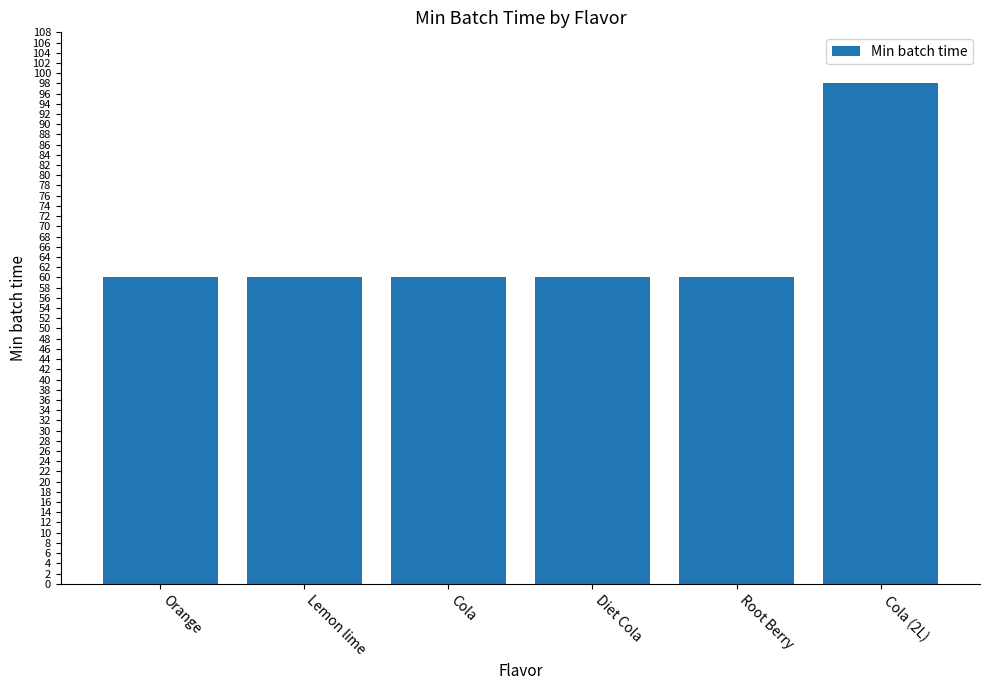

What is the difference between the maximum and minimum values?

38